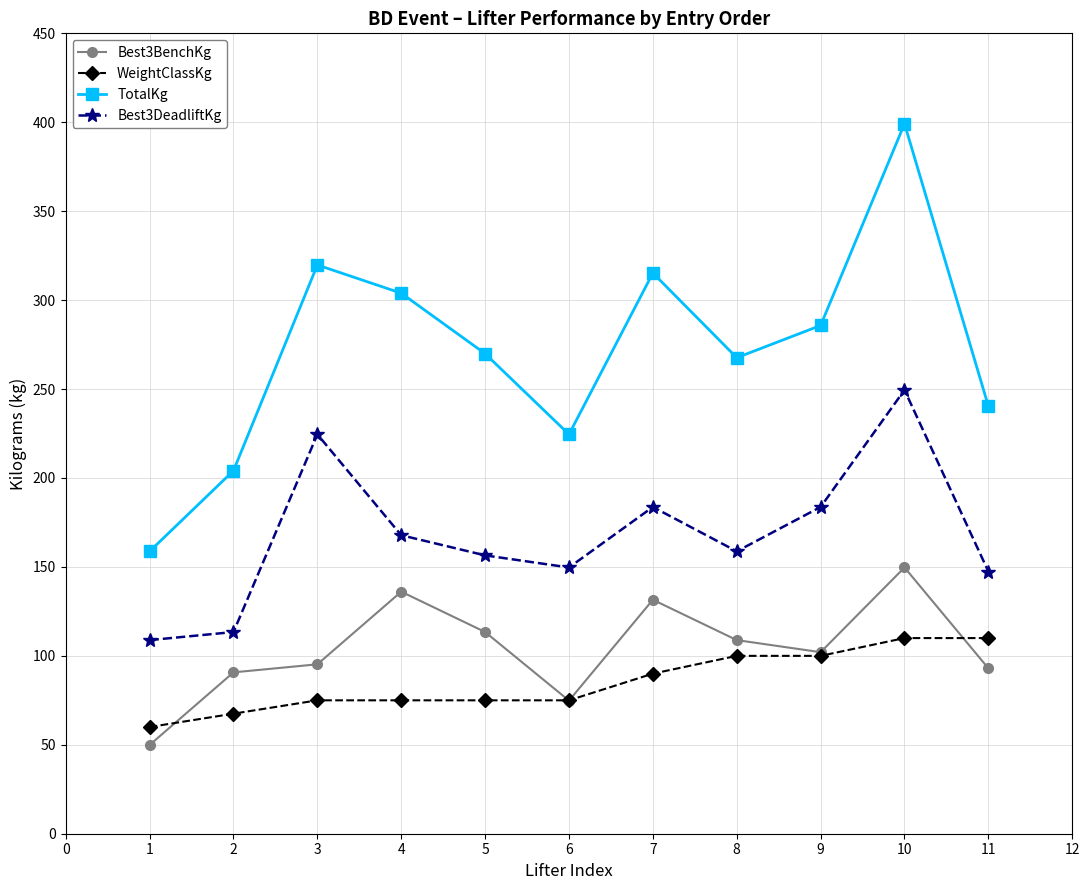

Read the WeightClassKg value at 7.

90.0